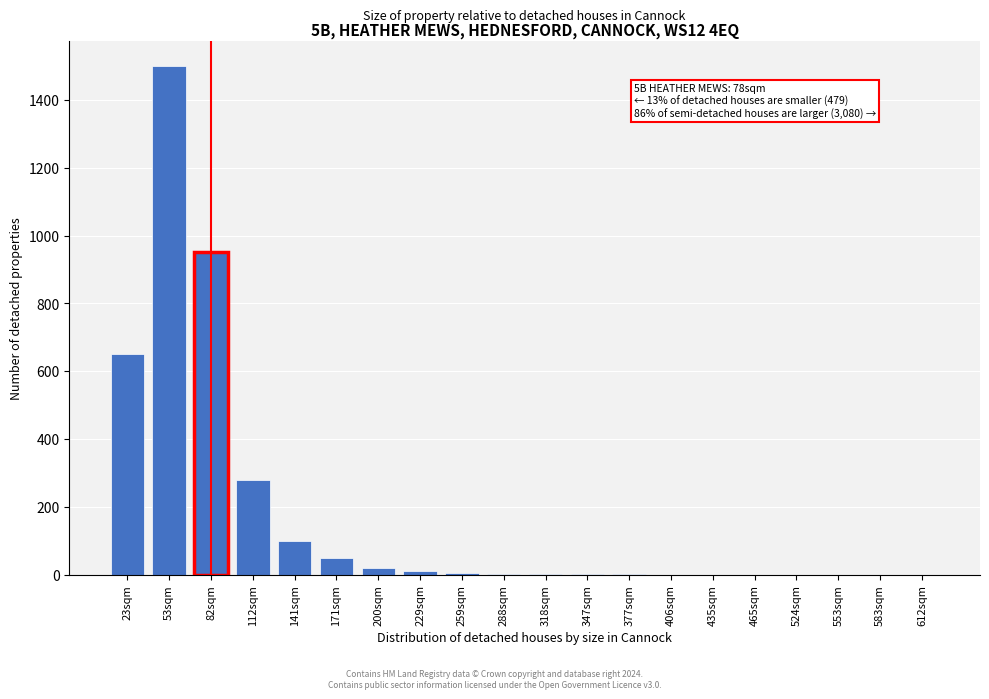

Is it true that the value at 82sqm is 1544?

False